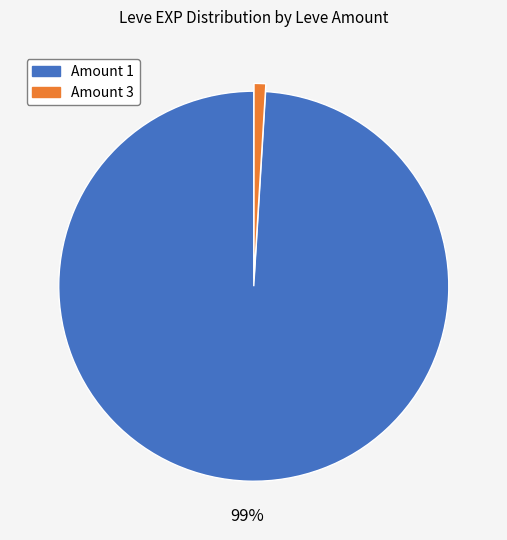

Is there a majority slice in this chart?

Yes